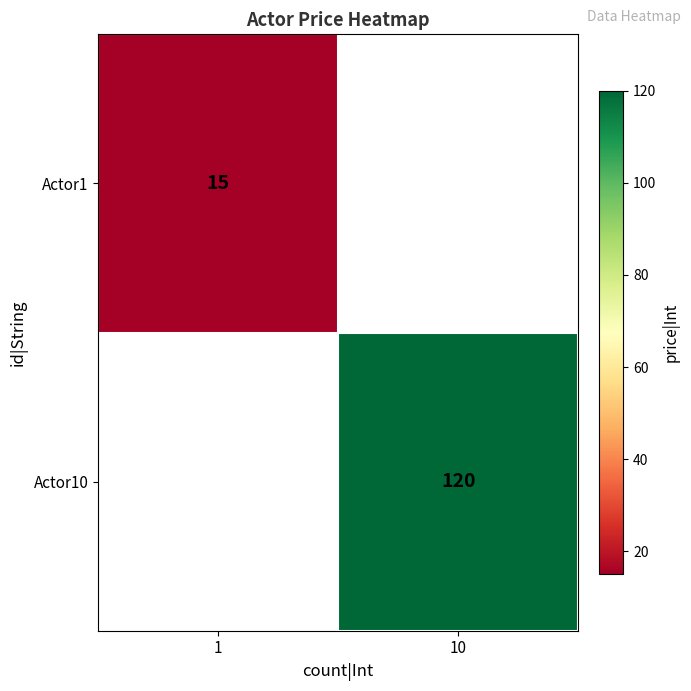

At which category does the chart reach its peak across all series?

10